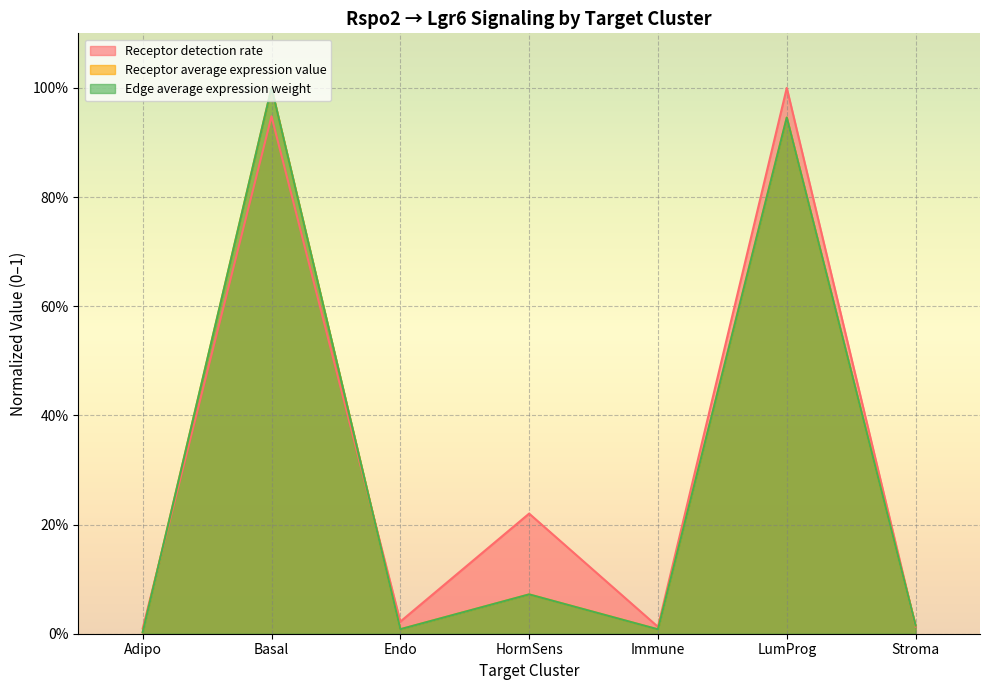

What is the sum of all Receptor detection rate values?

2.2